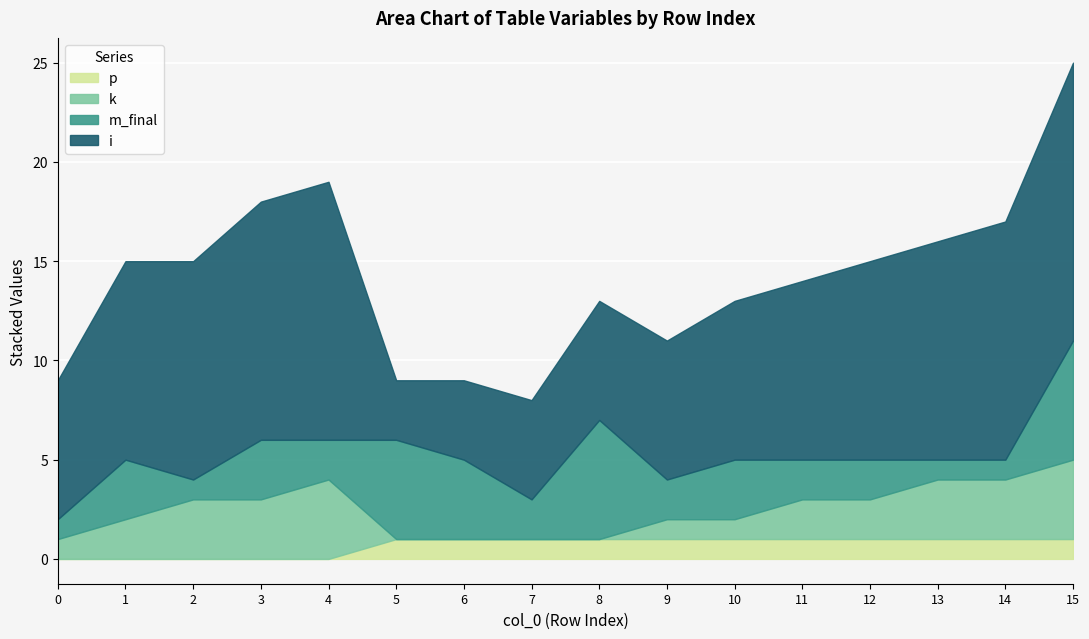

Reading left to right, extract all data points from this chart.

p: 0=0	1=0	2=0	3=0	4=0	5=1	6=1	7=1	8=1	9=1	10=1	11=1	12=1	13=1	14=1	15=1
k: 0=1	1=2	2=3	3=3	4=4	5=0	6=0	7=0	8=0	9=1	10=1	11=2	12=2	13=3	14=3	15=4
m_final: 0=1	1=3	2=1	3=3	4=2	5=5	6=4	7=2	8=6	9=2	10=3	11=2	12=2	13=1	14=1	15=6
i: 0=7	1=10	2=11	3=12	4=13	5=3	6=4	7=5	8=6	9=7	10=8	11=9	12=10	13=11	14=12	15=14